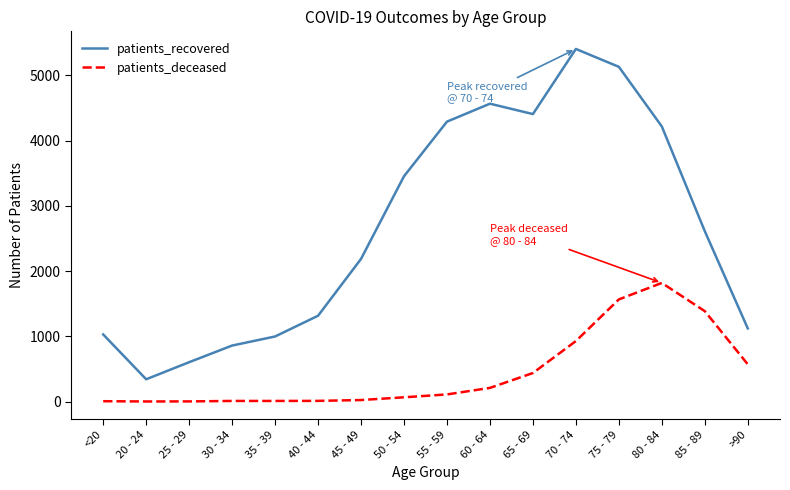

What is the maximum value shown in the chart?

5404